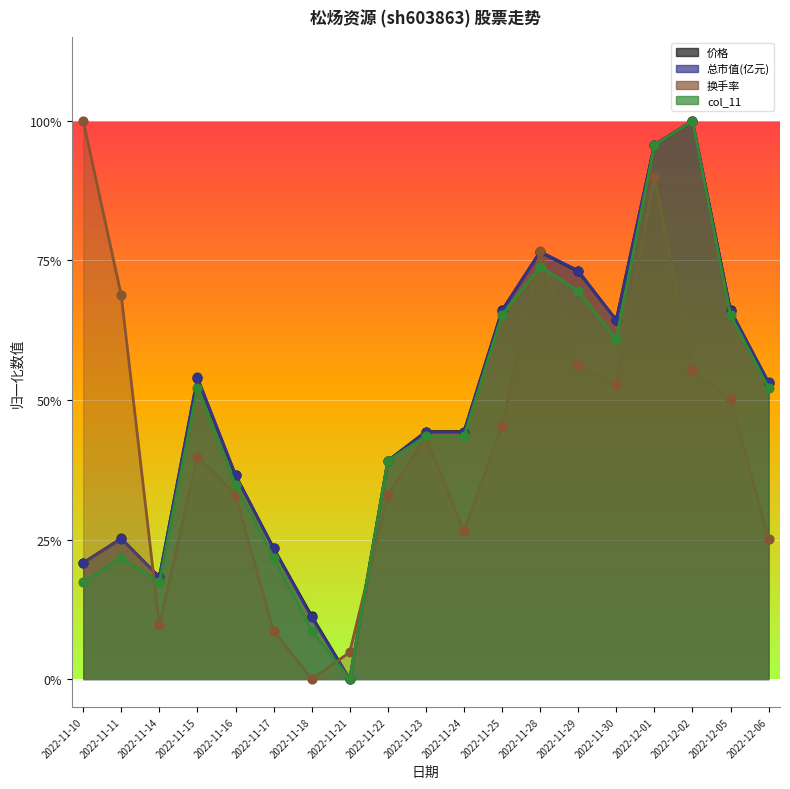

What are all the series names shown in the legend?

价格, 总市值(亿元), 换手率, col_11